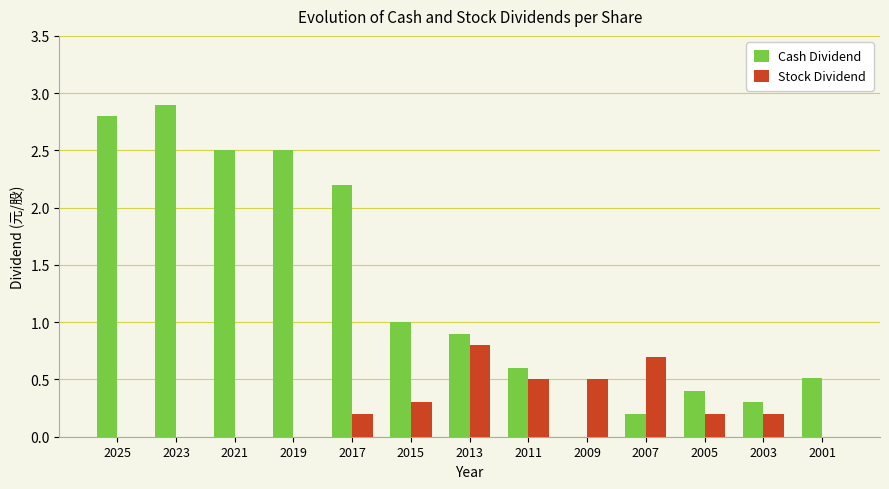

Between 2025 and 2017, which series saw the biggest shift?

Cash Dividend